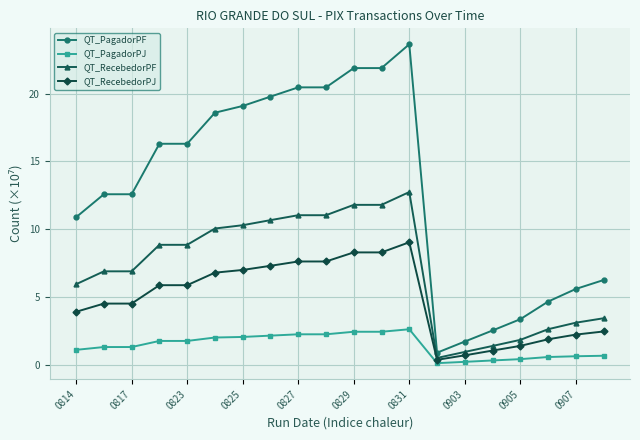

What is the sum of all QT_RecebedorPF values?

140.6